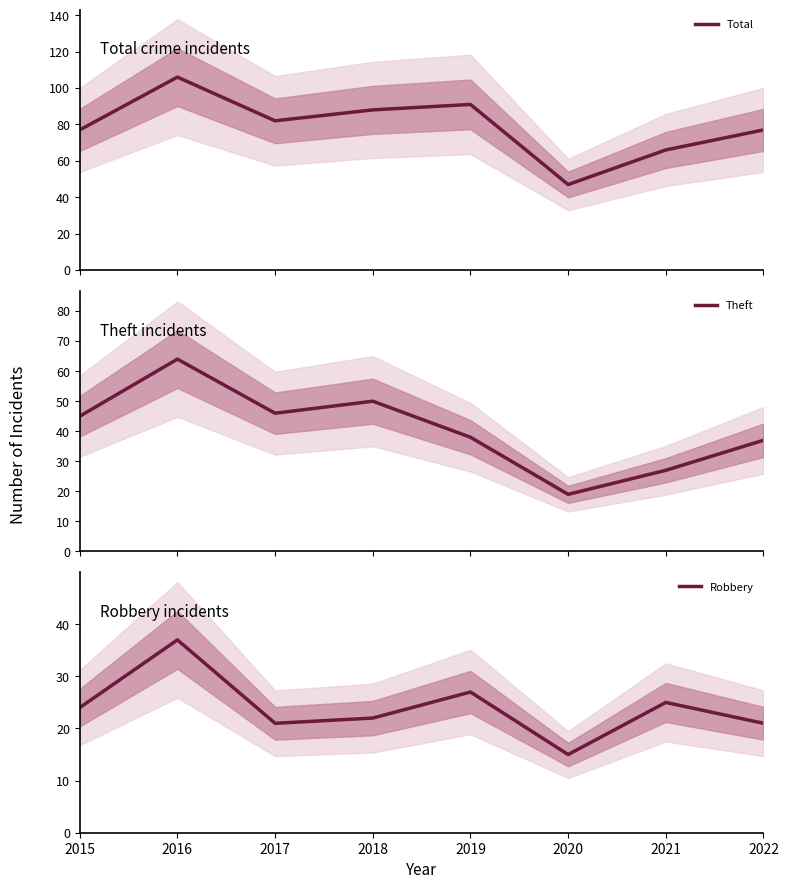

Is this an area chart (filled region under the line)?

No